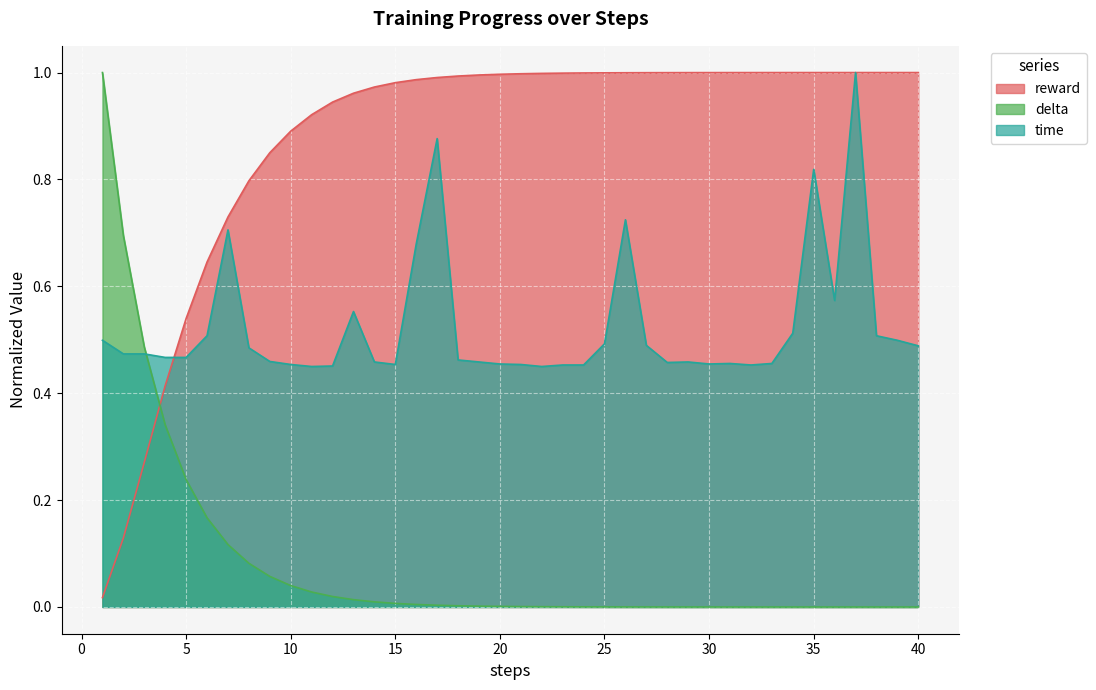

At which label is delta closest to 0?

40